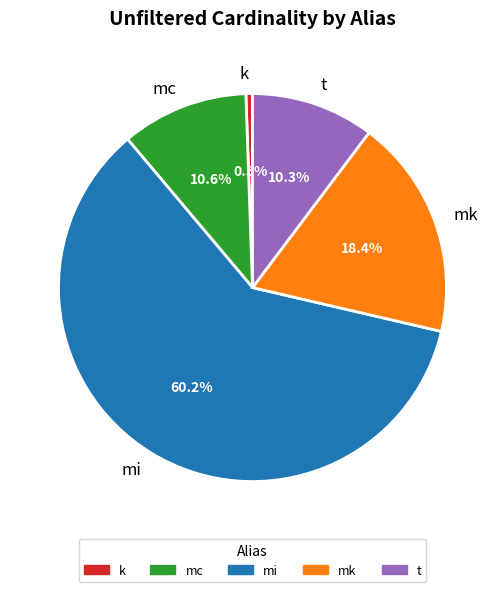

Count the number of slices in the pie.

5